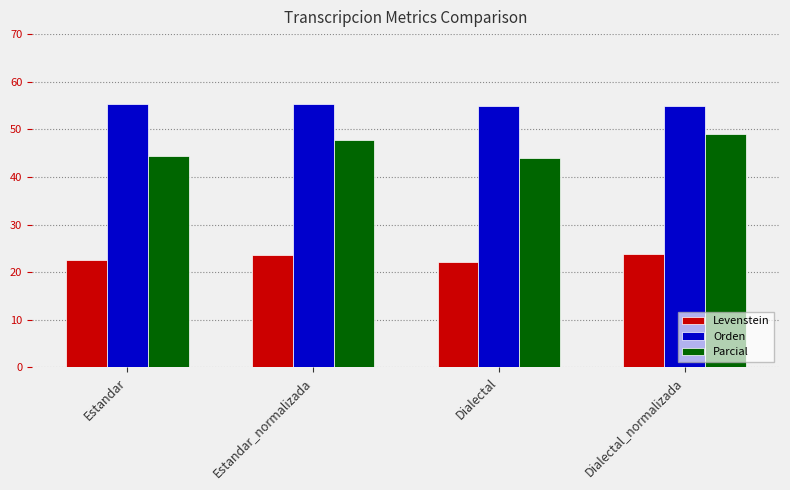

What value does the Orden series have at Estandar?

55.3